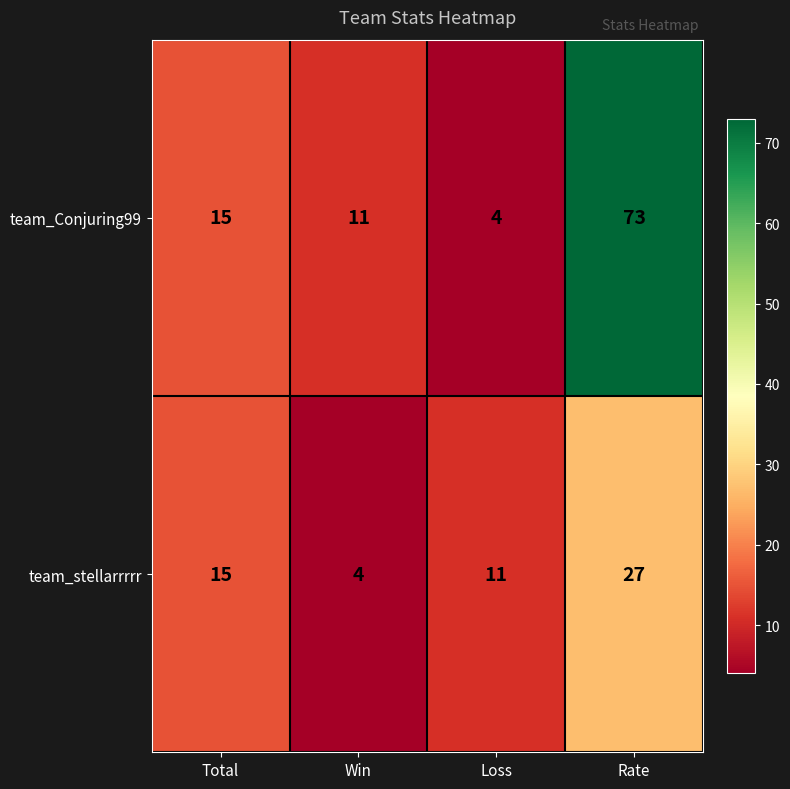

At which category does the chart reach its peak across all series?

Rate